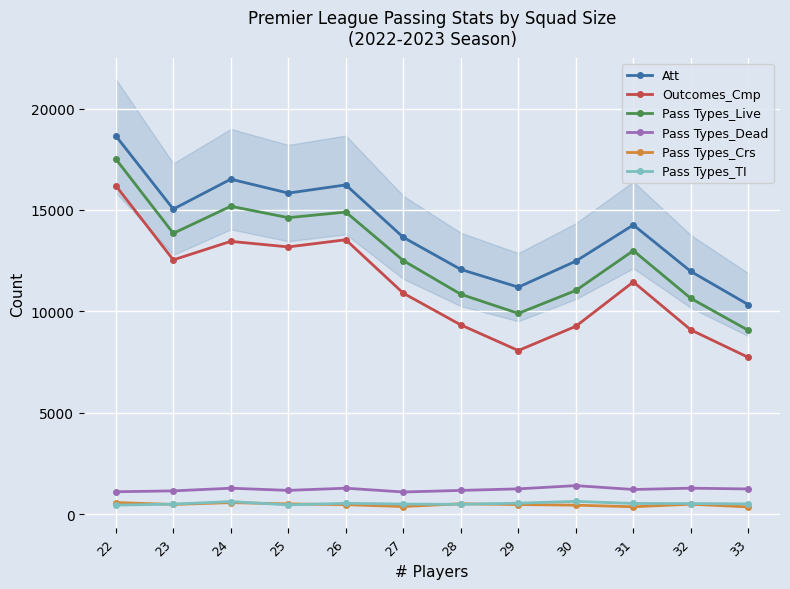

Reading left to right, extract all data points from this chart.

Att: 22=18658	23=15044	24=16520	25=15834	26=16238	27=13650	28=12068	29=11194	30=12478	31=14262	32=11969	33=10330
Outcomes_Cmp: 22=16202	23=12540	24=13453	25=13179	26=13533	27=10896	28=9331	29=8068	30=9265	31=11453	32=9085	33=7730
Pass Types_Live: 22=17516	23=13851	24=15185	25=14623	26=14898	27=12503	28=10843	29=9900	30=11031	31=12996	32=10640	33=9063
Pass Types_Dead: 22=1104	23=1147	24=1278	25=1172	26=1279	27=1092	28=1170	29=1246	30=1406	31=1215	32=1280	33=1241
Pass Types_Crs: 22=573	23=477	24=568	25=505	26=467	27=375	28=511	29=472	30=442	31=364	32=489	33=356
Pass Types_TI: 22=443	23=496	24=619	25=457	26=535	27=496	28=484	29=541	30=628	31=526	32=523	33=504